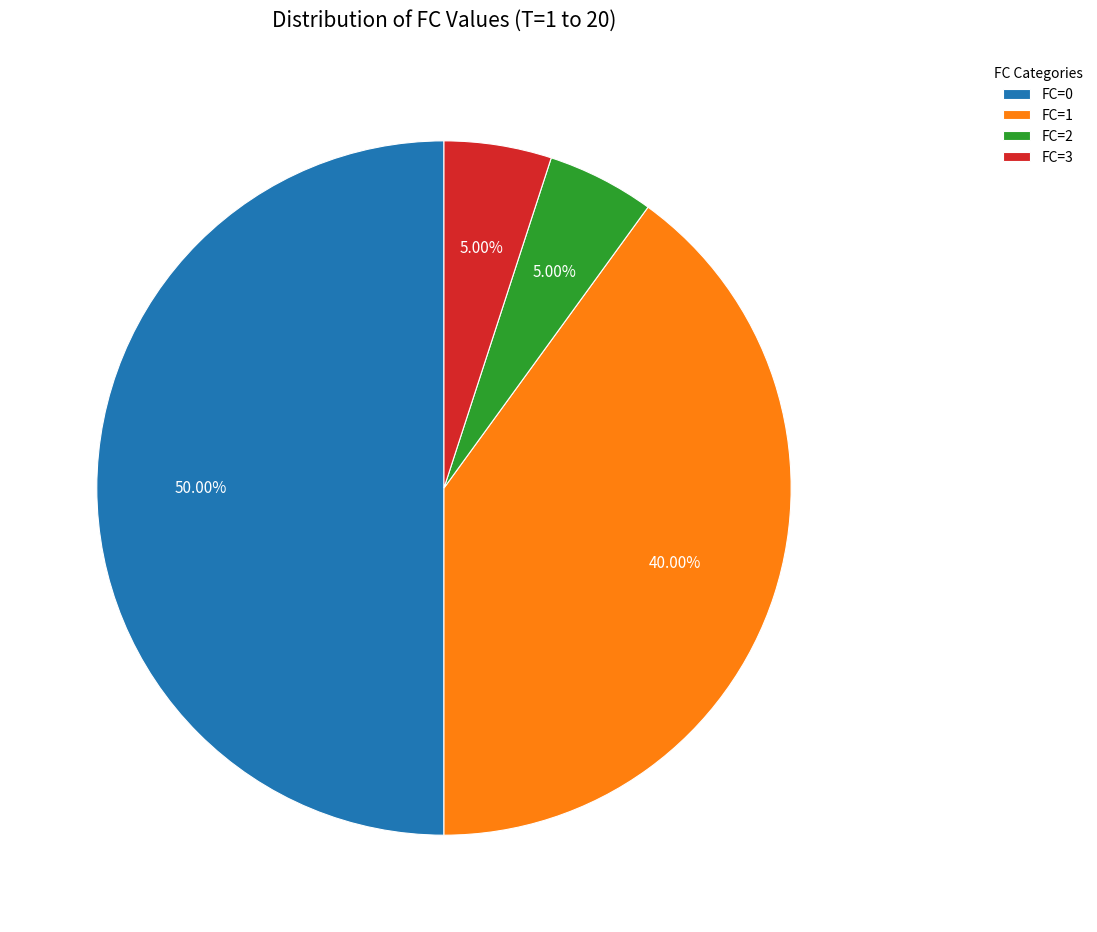

What is the ratio of the value at FC=1 to the value at FC=0?

0.8